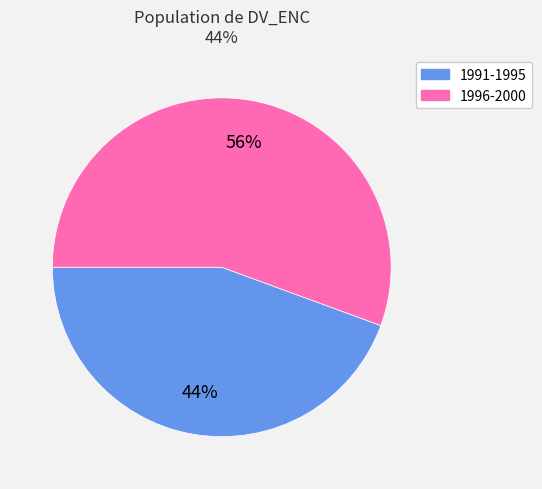

To the nearest percent, what is the average slice percentage?

50%